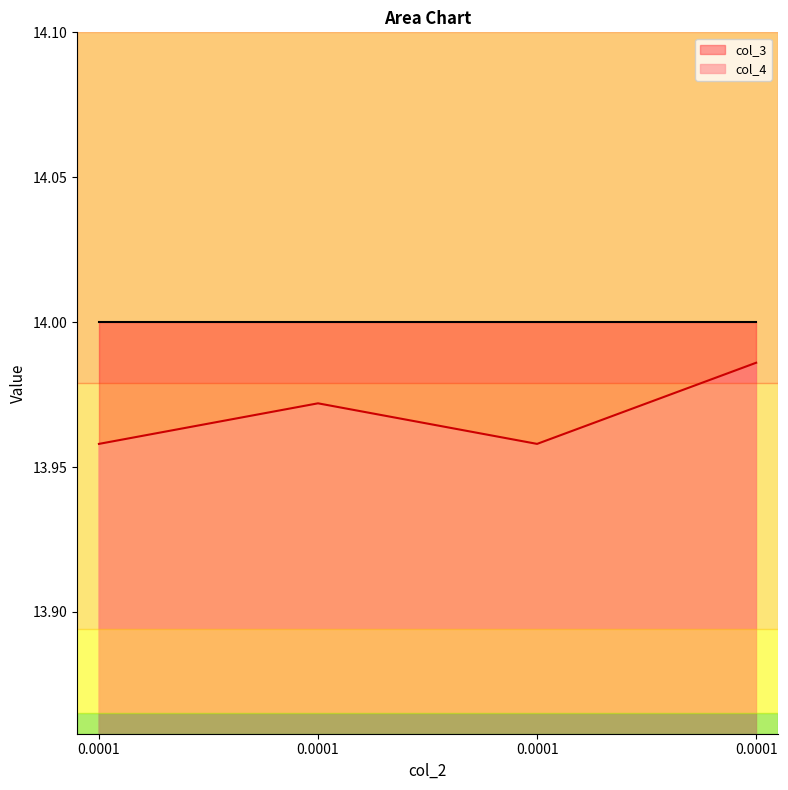

At which category does the data reach its first local peak?

0.0001